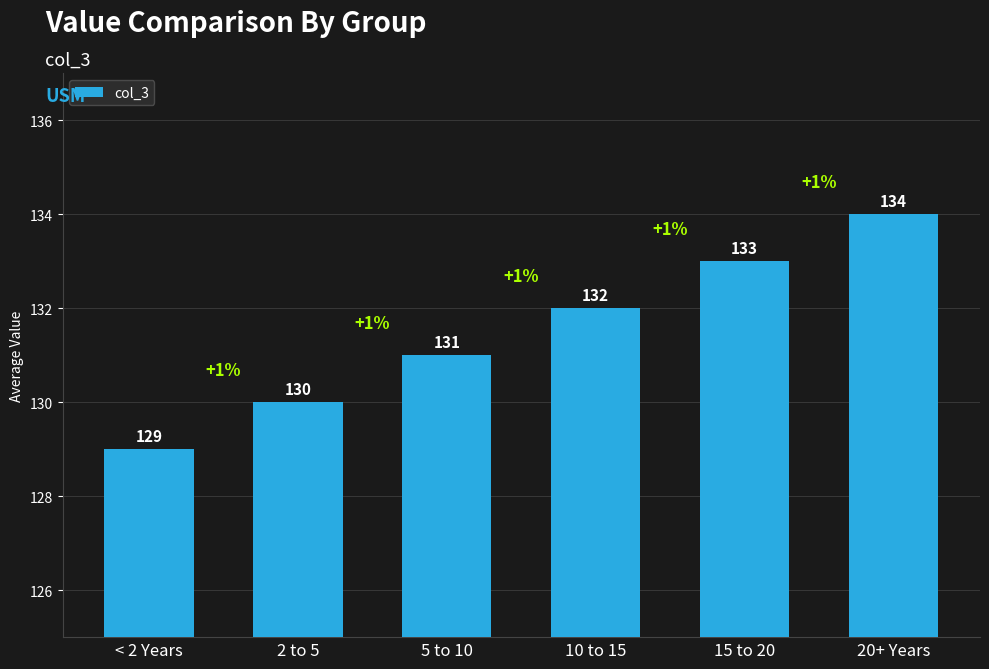

Rank the categories by value from highest to lowest.

20+ Years, 15 to 20, 10 to 15, 5 to 10, 2 to 5, < 2 Years